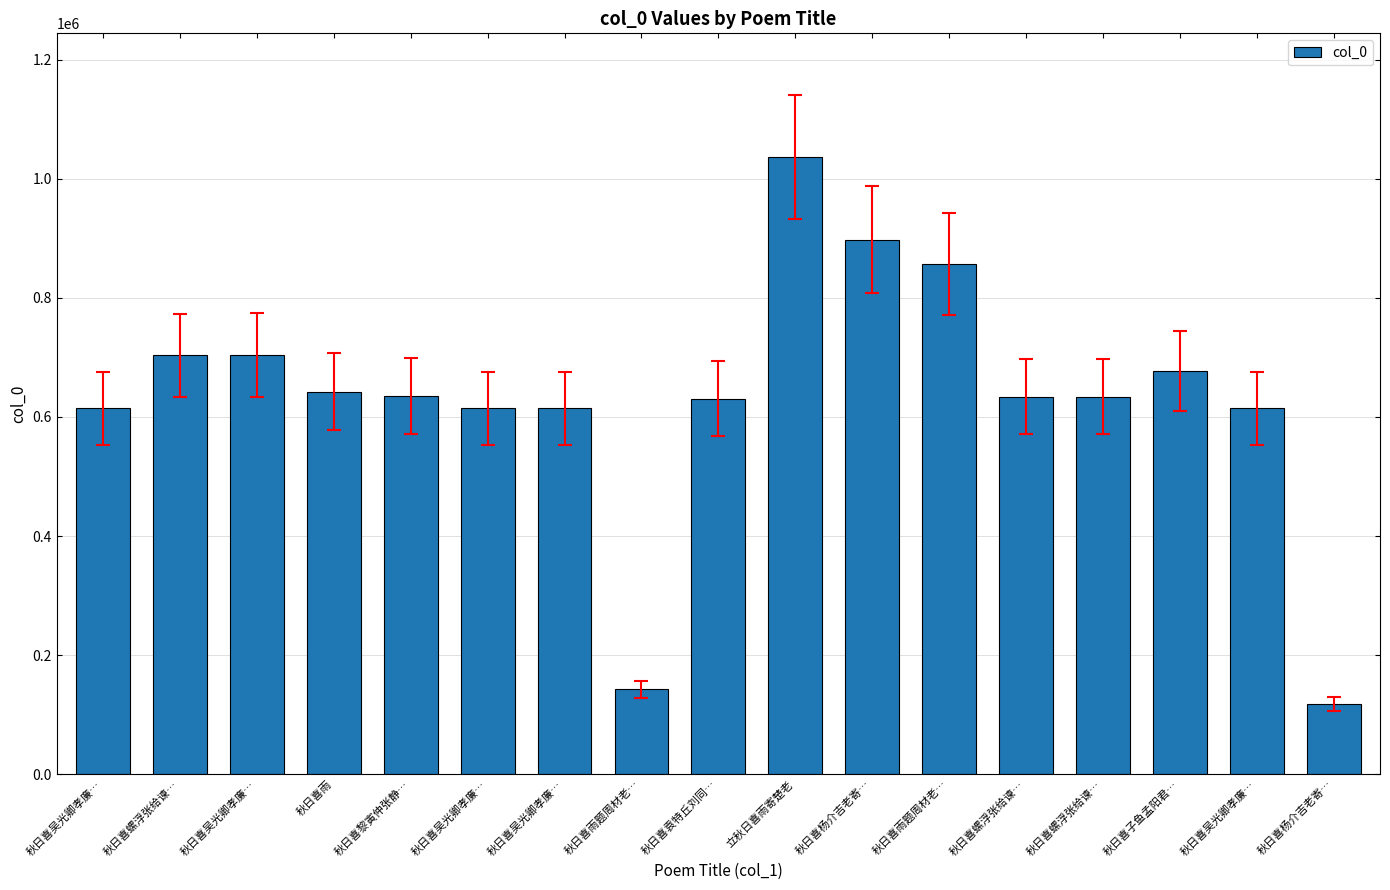

The chart shows a value of 630851 at 秋日喜袁特丘刘同…. True or false?

True